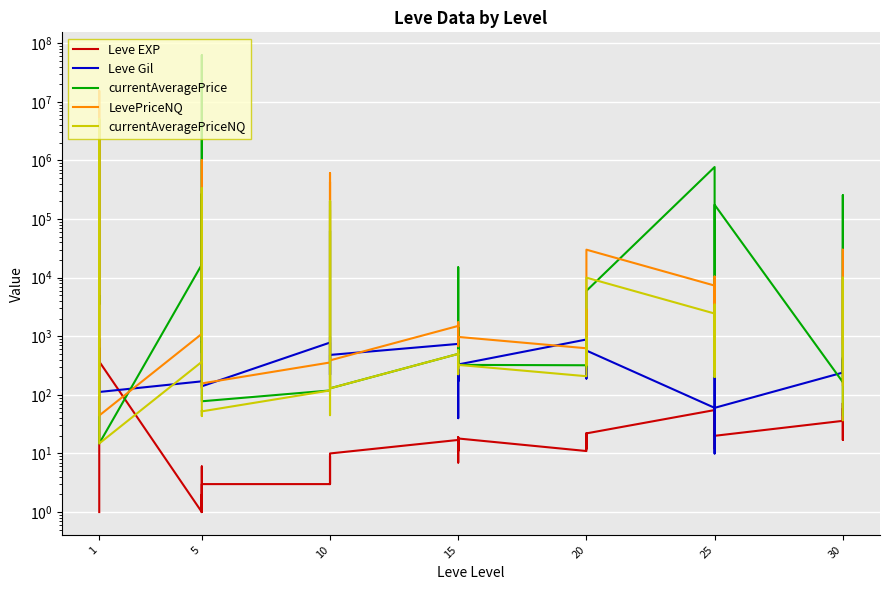

Rank the series at 15 from highest to lowest value.

LevePriceNQ, Leve Gil, currentAveragePrice, currentAveragePriceNQ, Leve EXP